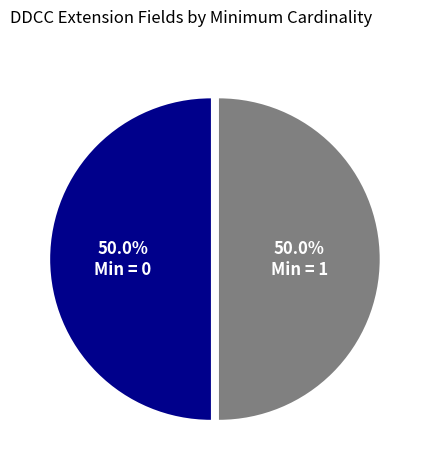

What portion of the pie excludes Min = 1?

50.0%